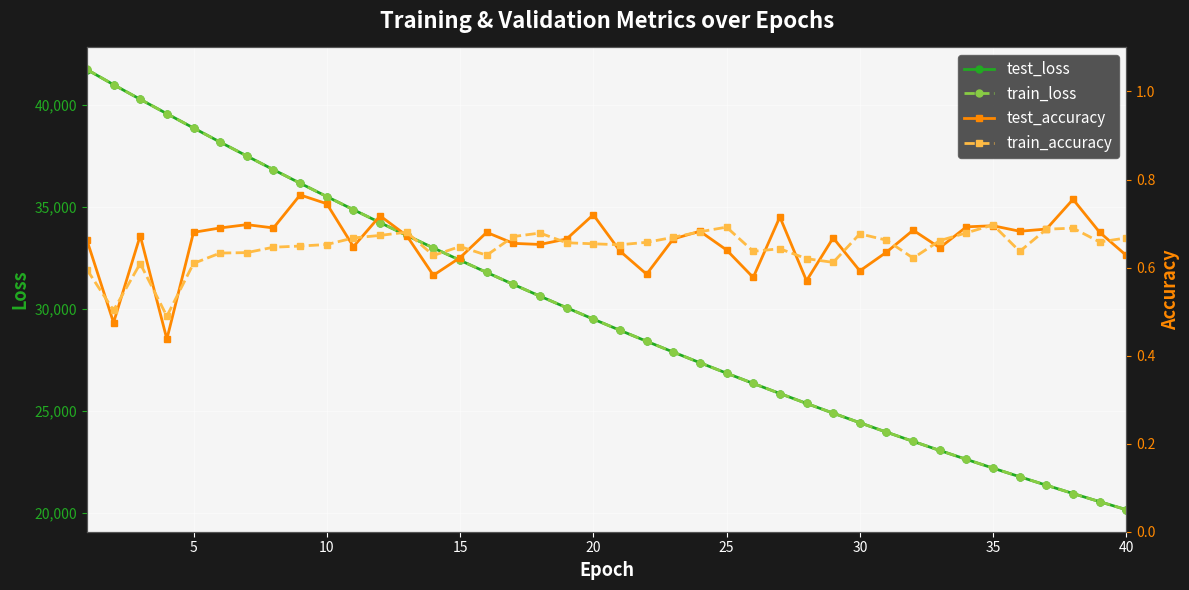

What is the highest value of the test_loss series?

41743.0